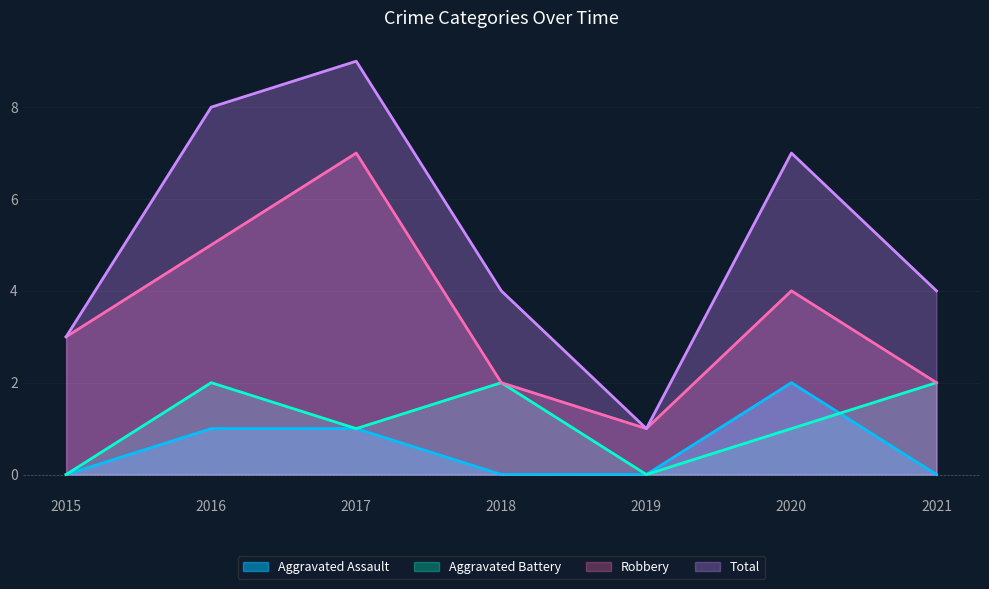

What is the total value across all series at 2019?

2